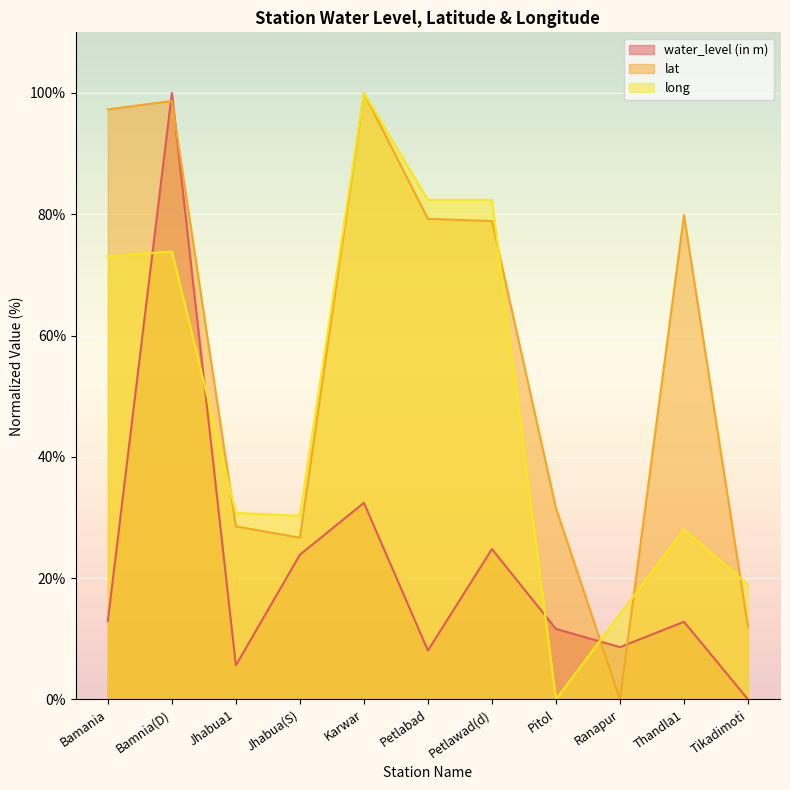

What is the difference between the maximum and minimum values in the water_level (in m) series?

100.0